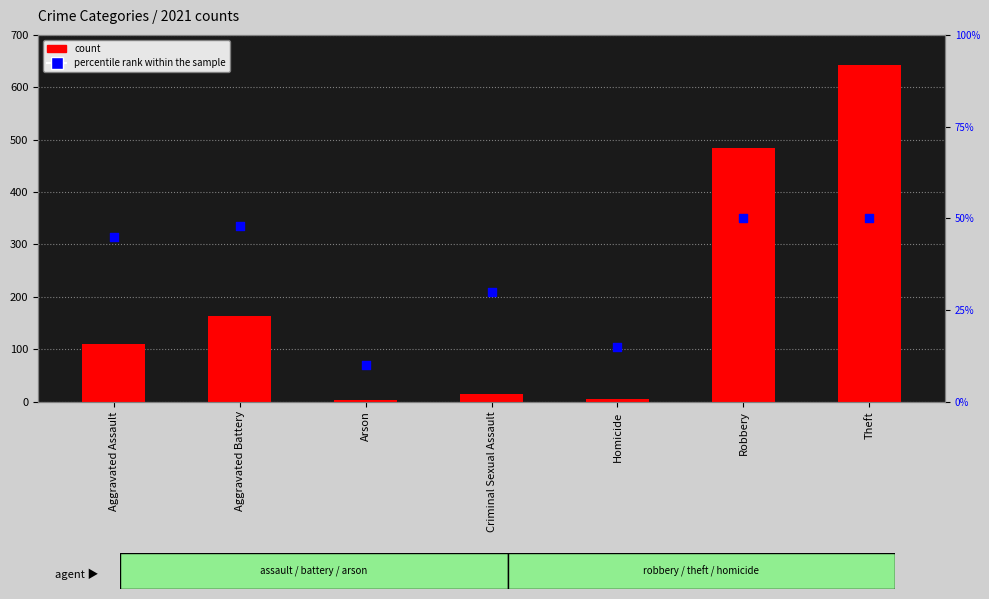

Which series has the widest spread of Y values?

count